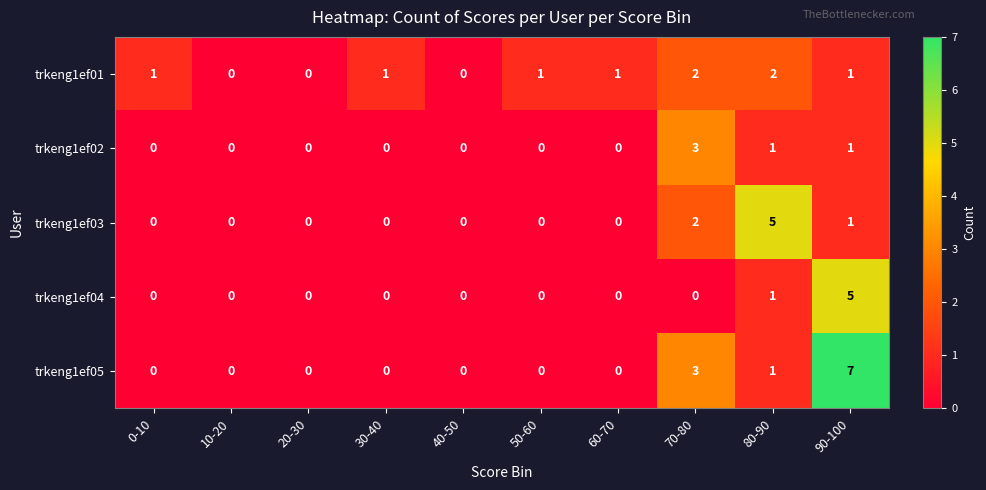

What is the difference between the maximum and minimum values in the trkeng1ef05 series?

7